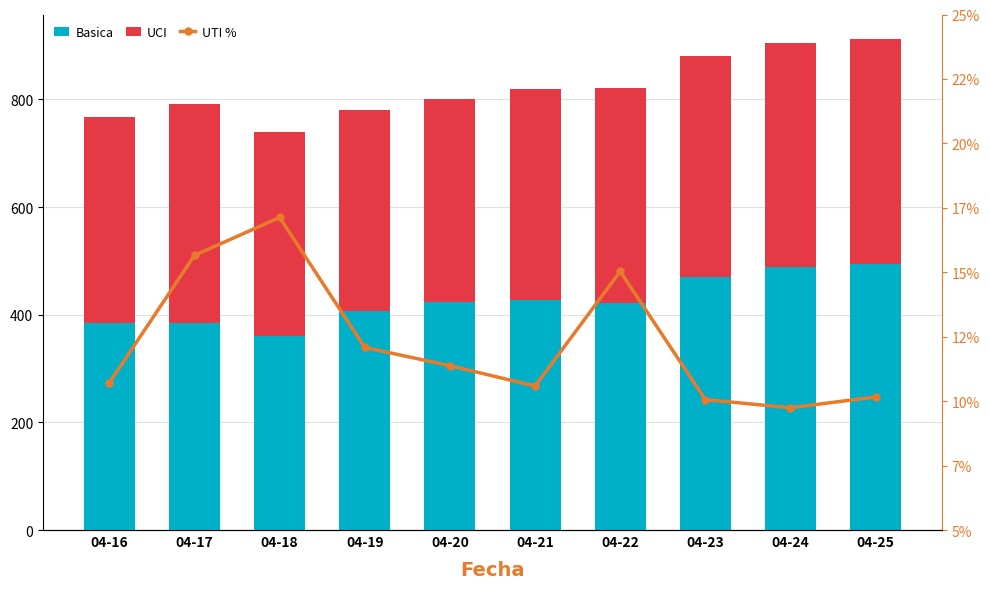

Does the chart contain stacked bars?

No